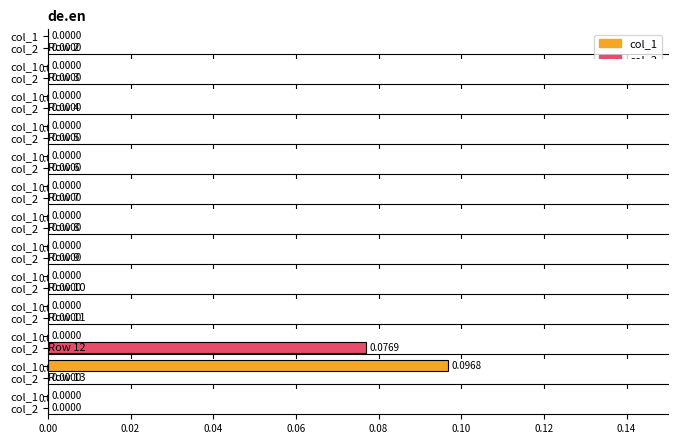

Count the col_2 values in the range 0 to 1.

13